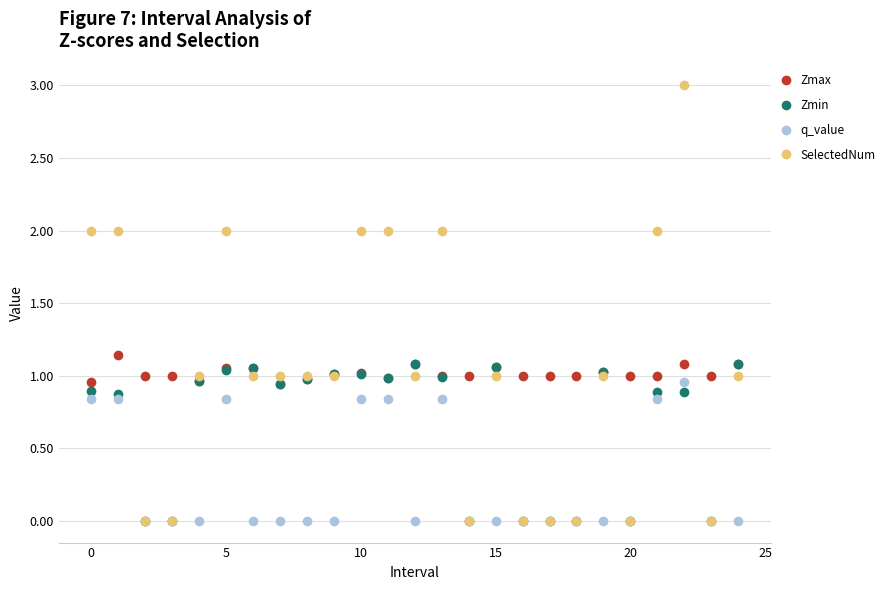

Count the number of data series in this chart.

4